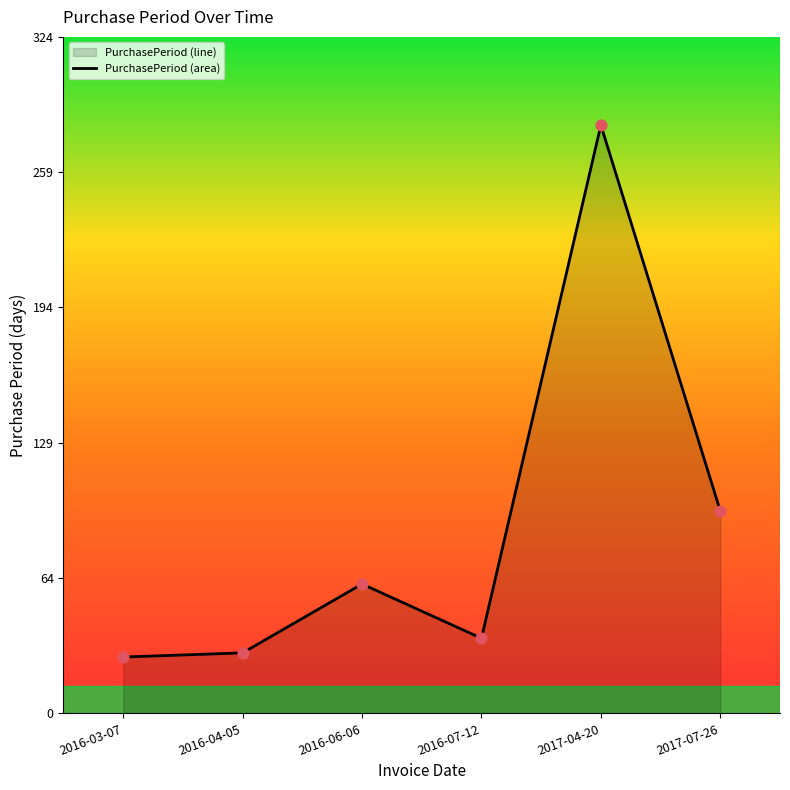

What is the change in value from 2017-04-20 to 2017-07-26?

-185